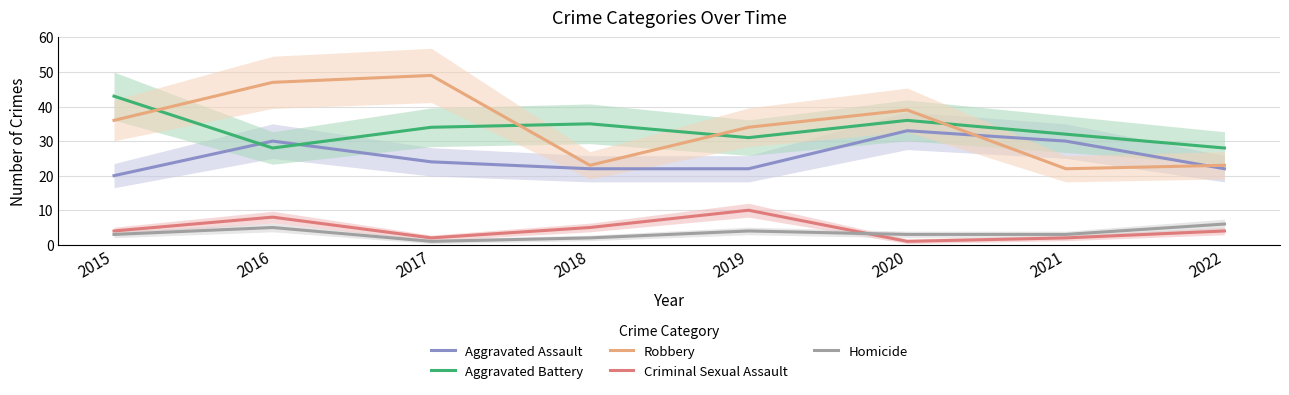

Between 2021 and 2022, which series saw the biggest shift?

Aggravated Assault